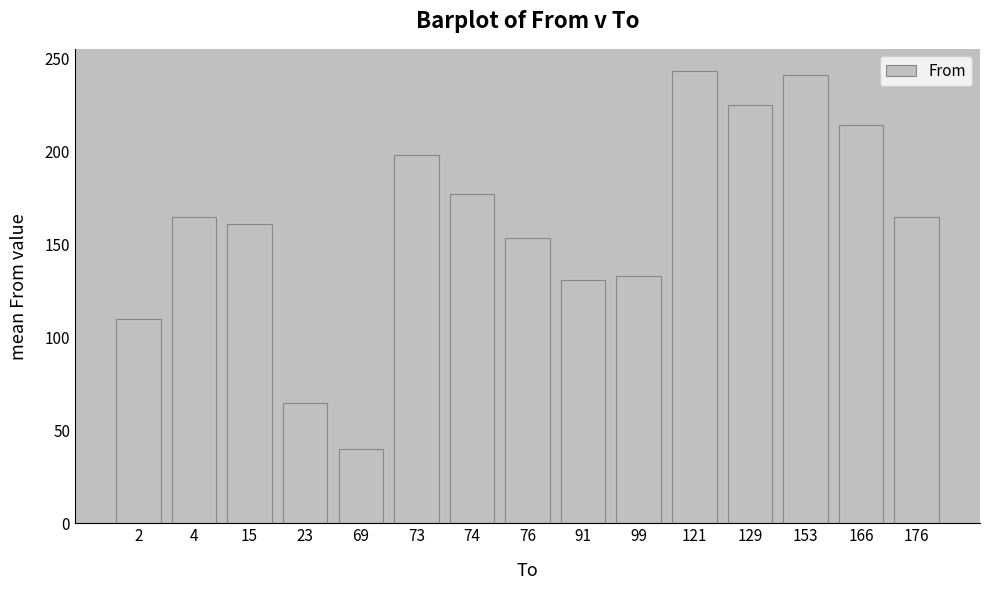

True or false: the data shows 110.0 at 2.

True